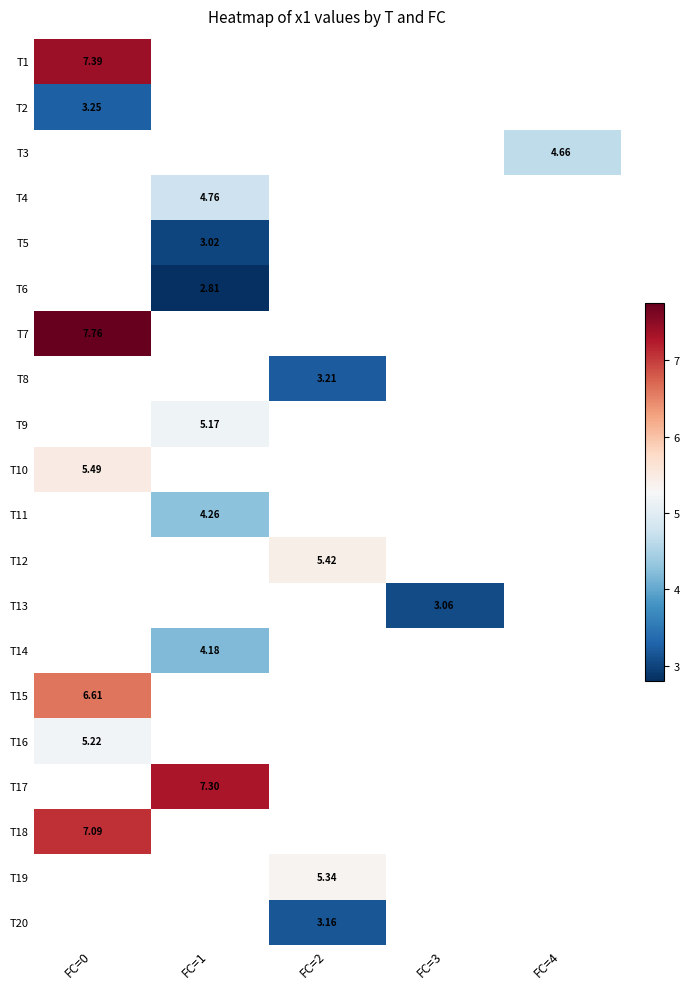

How many positive values does the T7 series have?

1